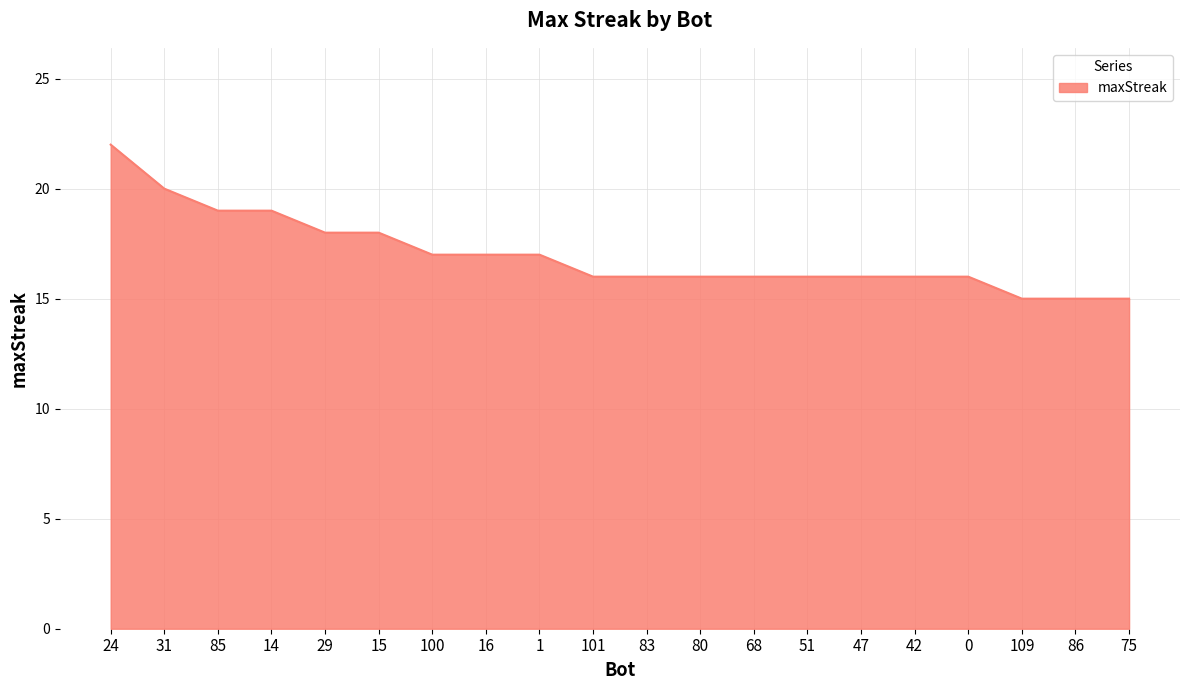

Count the number of categories in the chart.

20